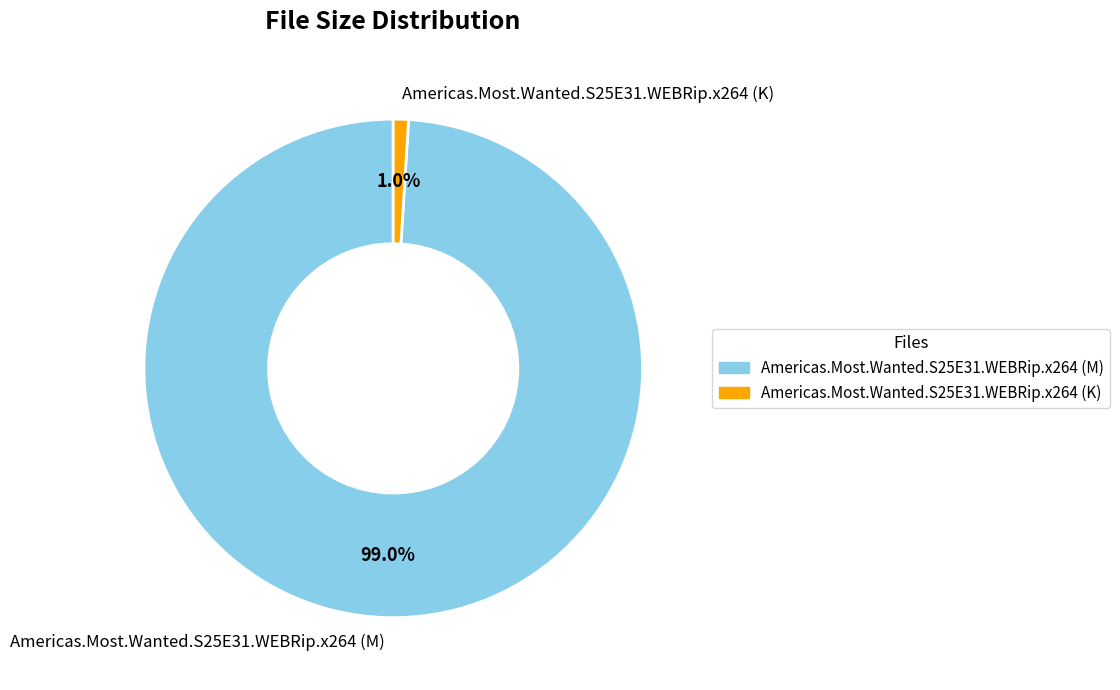

To the nearest percent, what is the difference between the Americas.Most.Wanted.S25E31.WEBRip.x264 (M) and Americas.Most.Wanted.S25E31.WEBRip.x264 (K) slice percentages?

98%